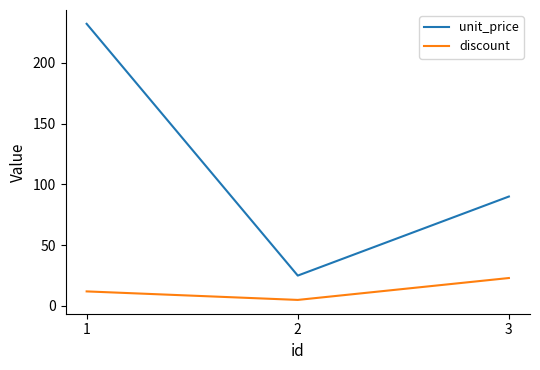

Does the chart display data point markers on the line(s)?

No